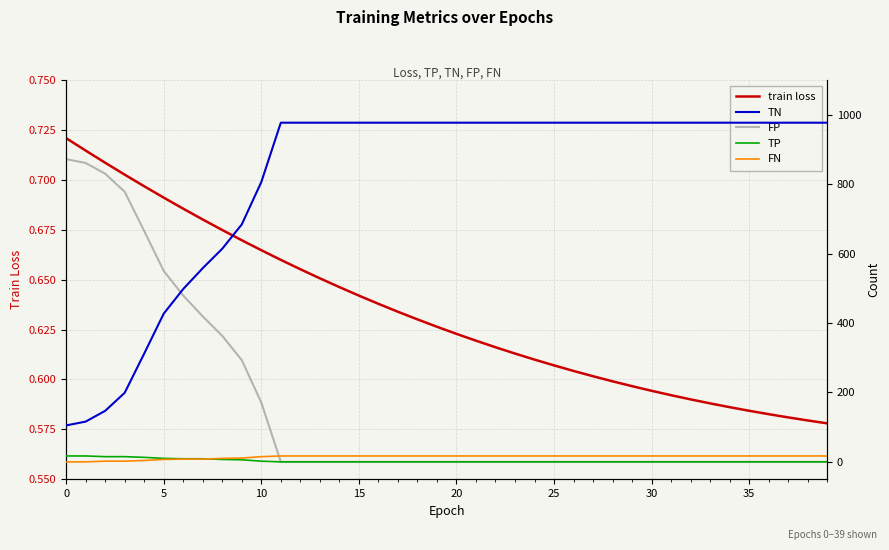

What is the label of the 17th point from the left?

16